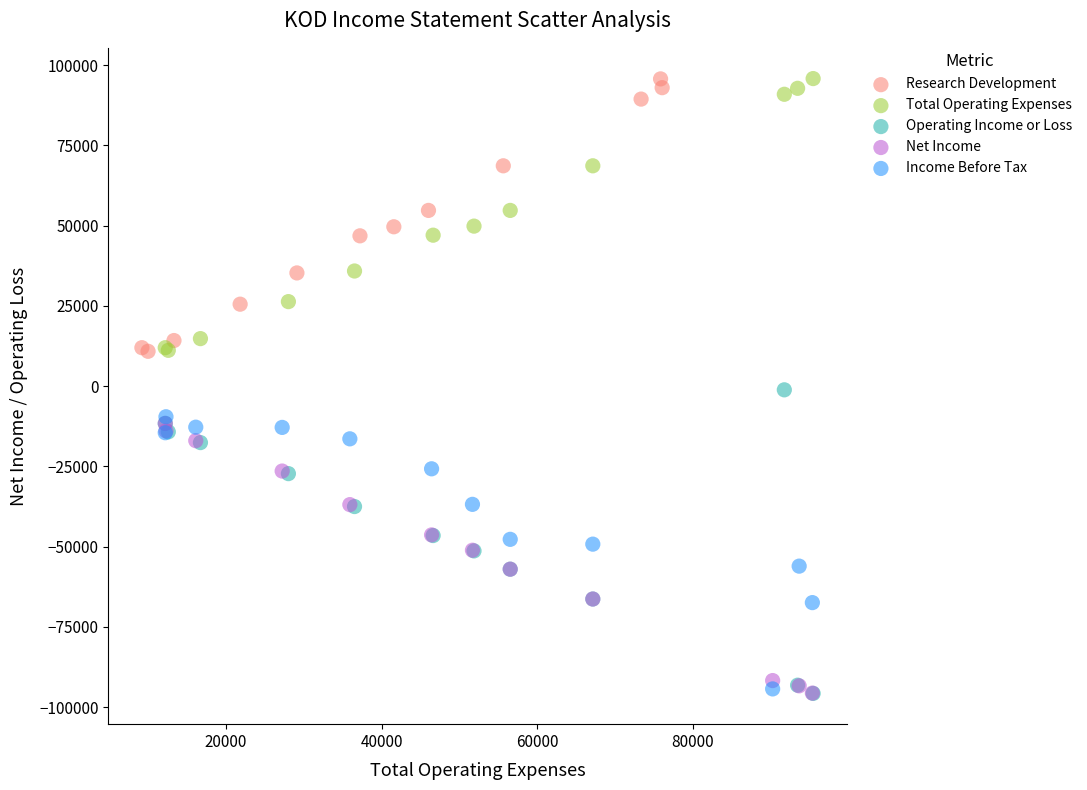

What are all the series names shown in the legend?

Research Development, Total Operating Expenses, Operating Income or Loss, Net Income, Income Before Tax